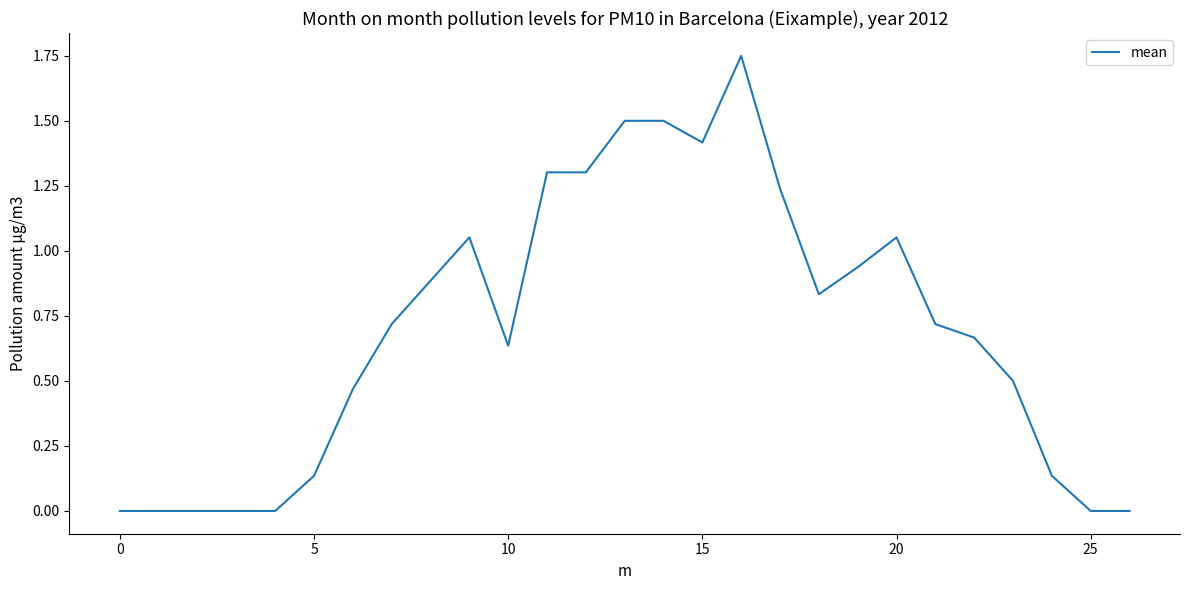

Does the chart have visible grid lines?

No